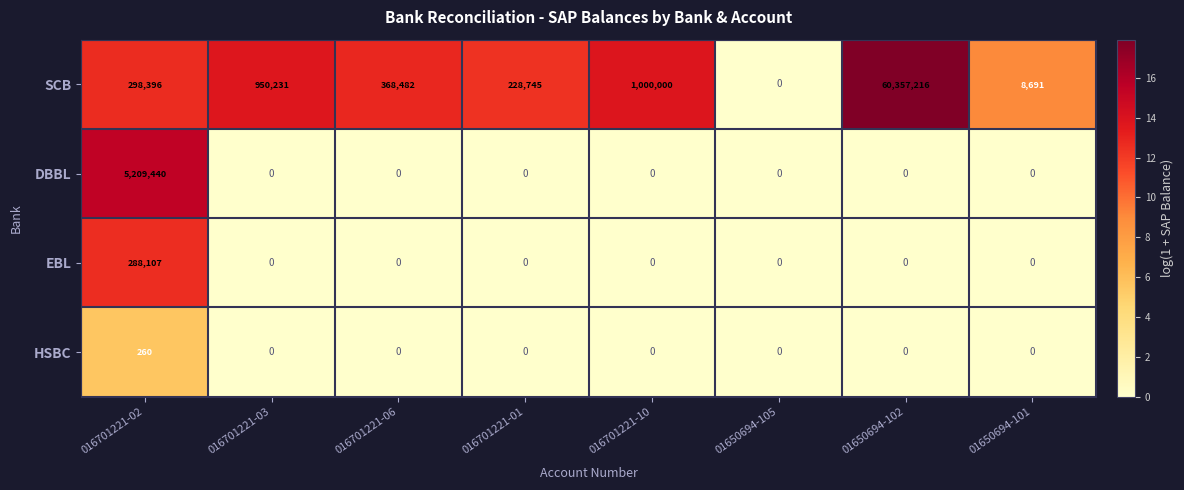

Which series has the largest total across all categories?

SCB